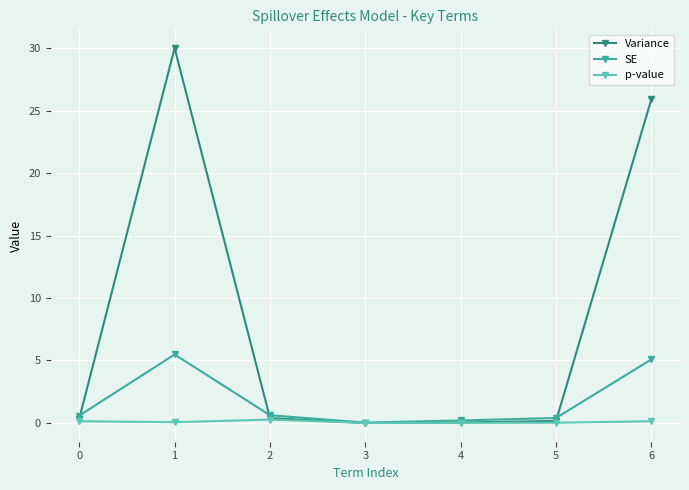

True or false: p-value has a value of 0.0 at 3.

True